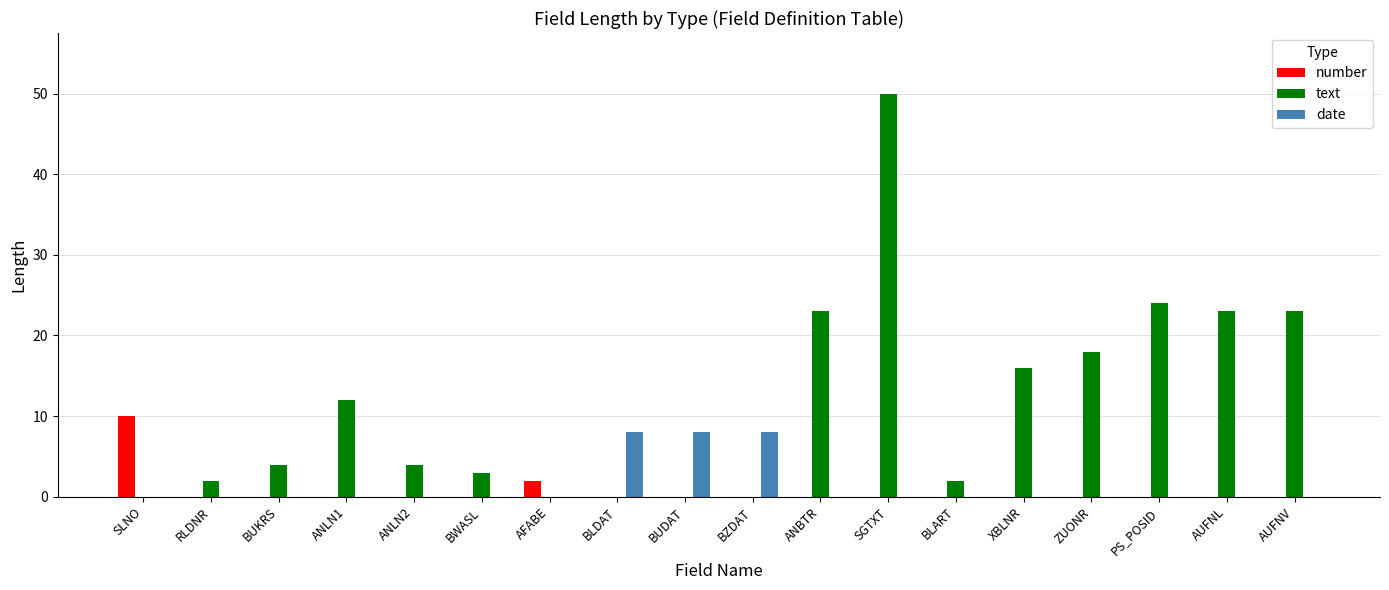

Count the number of data series in this chart.

3